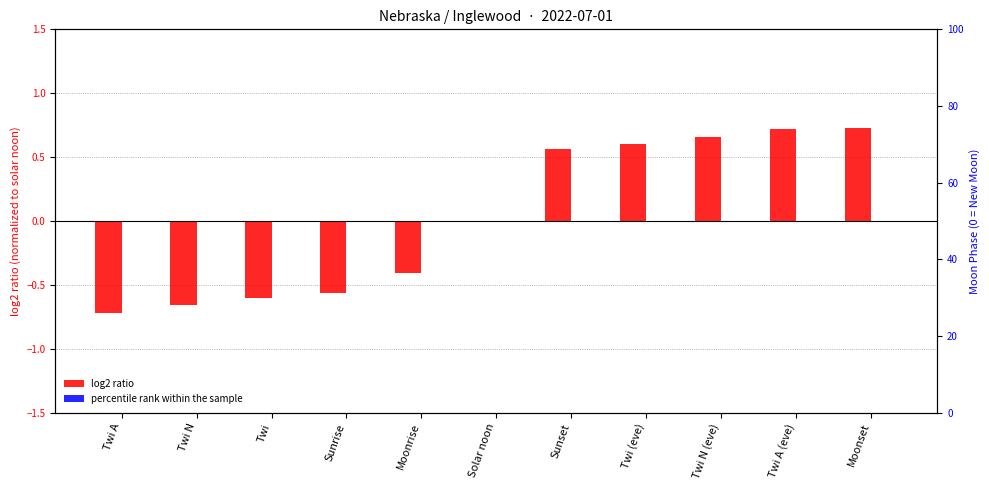

Where does the log2 ratio series first go above 0?

Sunset